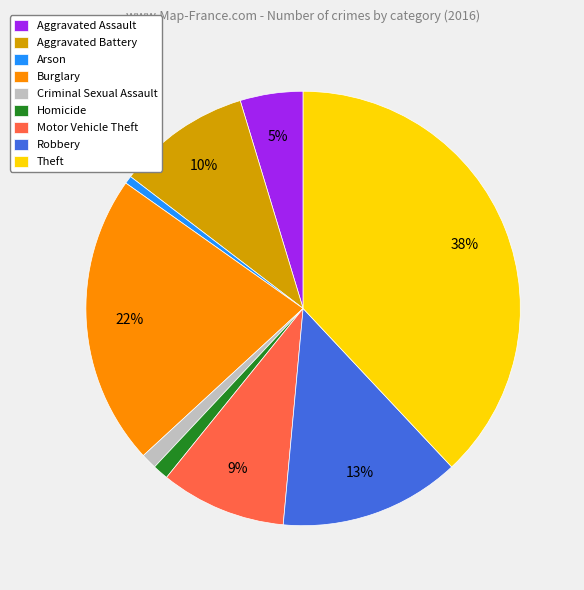

Is the sum of Motor Vehicle Theft and Homicide greater than half?

No